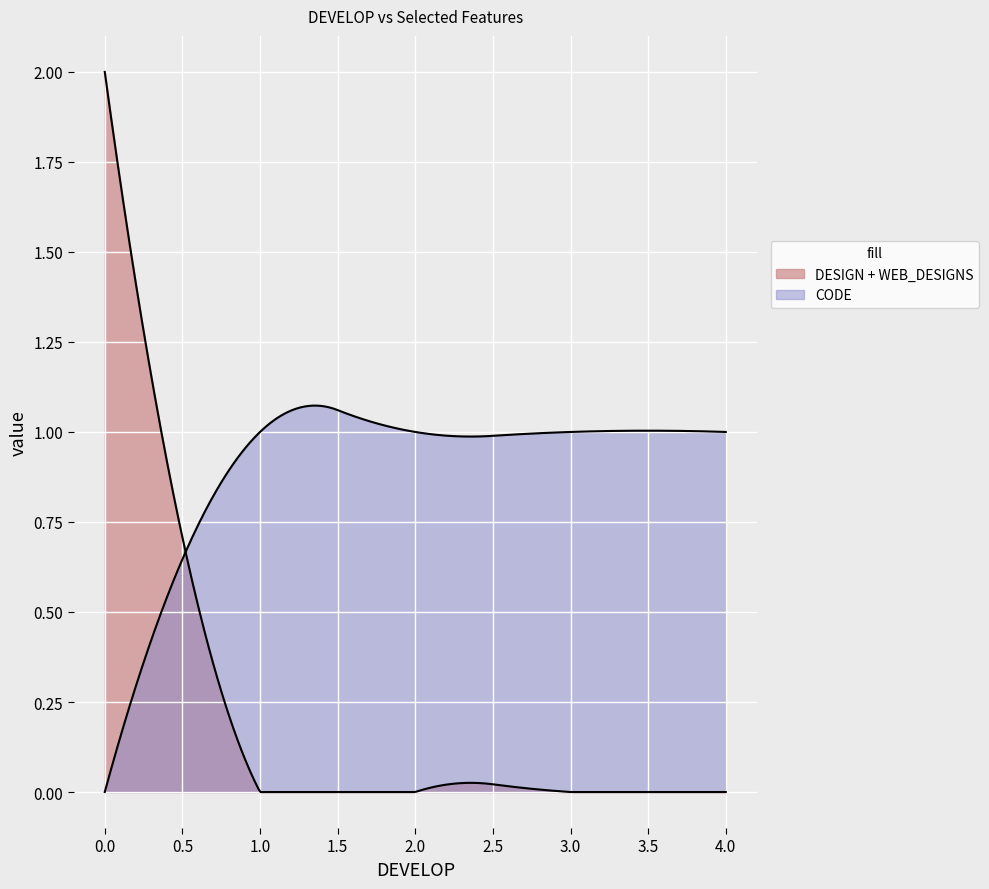

Is the value of DESIGN at 1.0 greater than the value of WEB_DESIGNS at 1.0?

No